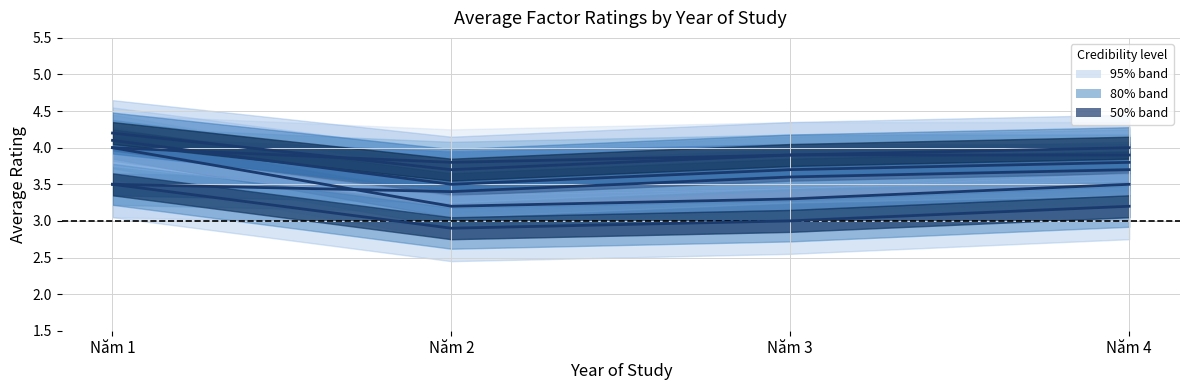

At which label is YeuToBaoMat closest to 3?

Năm 2